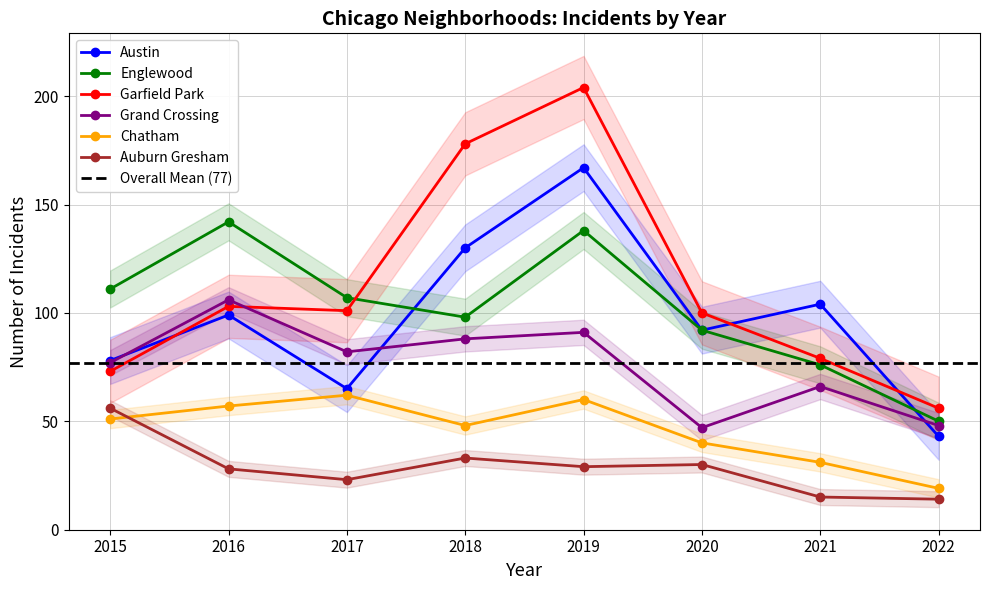

What is the value of the Chatham point at the 1st from the left?

51